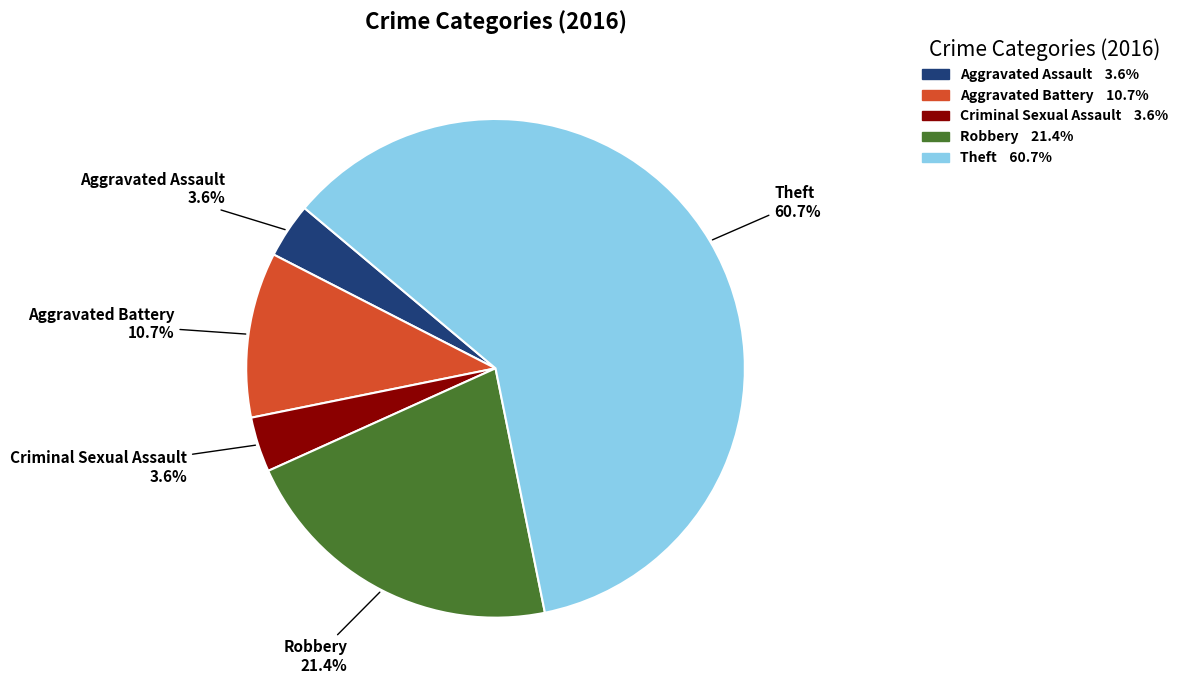

Between Aggravated Assault and Theft, which is larger?

Theft